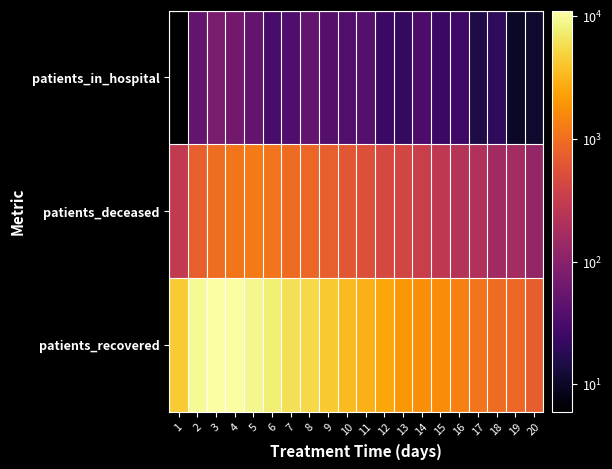

At which category does the chart reach its minimum across all series?

1